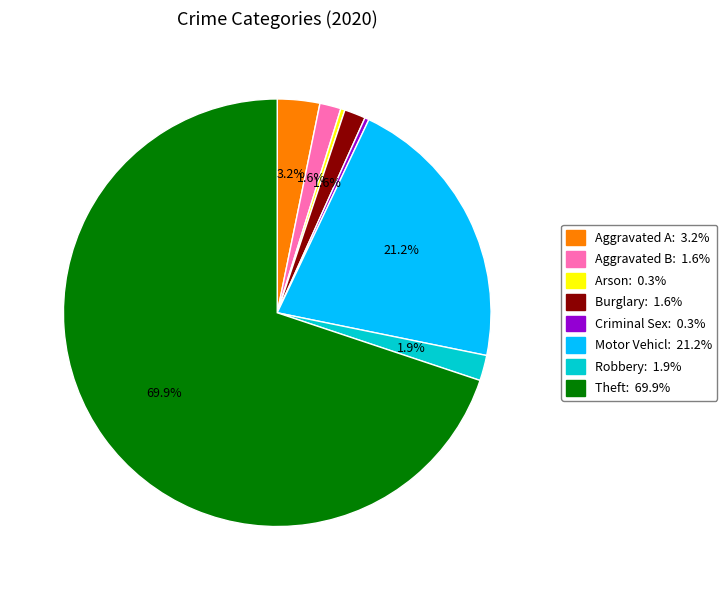

Is there a majority slice in this chart?

Yes